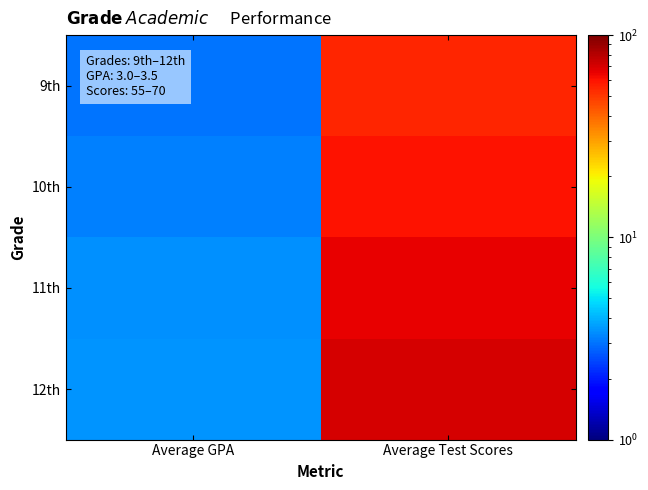

Which series has the widest spread of values?

12th